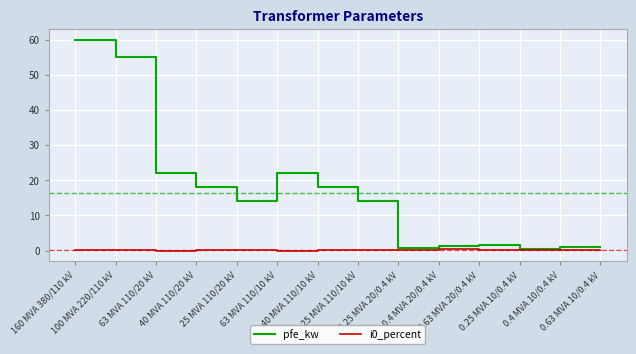

Which series has the largest range (max minus min)?

pfe_kw